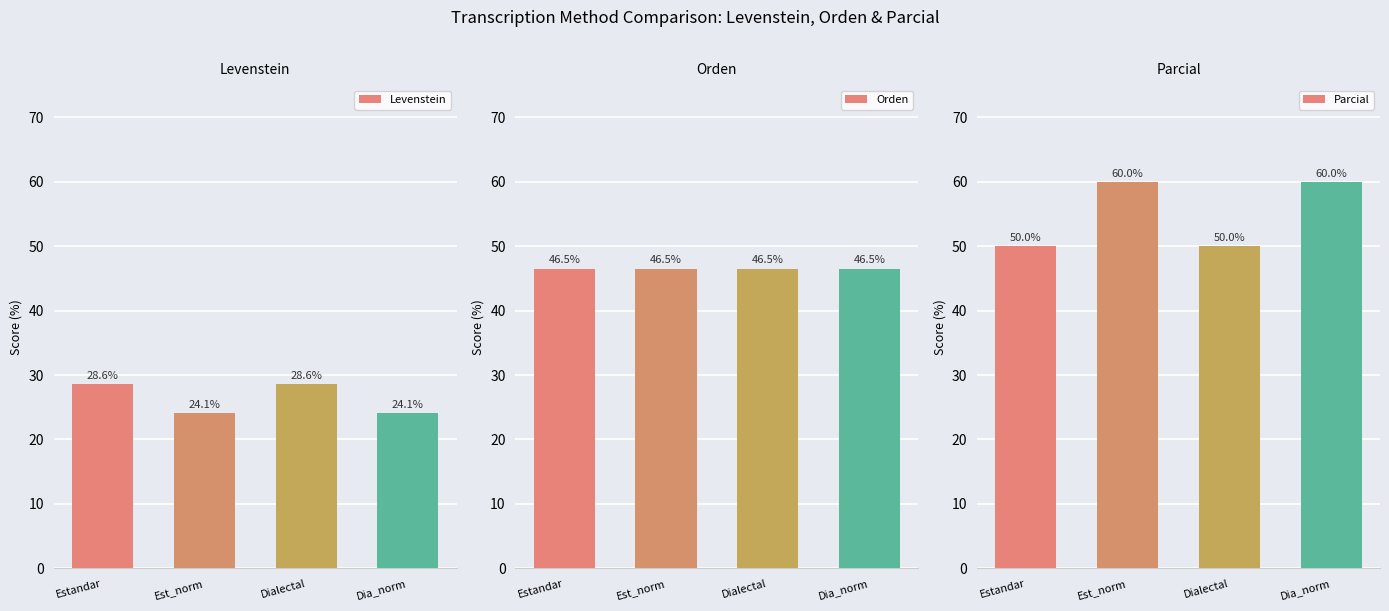

What is the greatest value displayed?

60.0